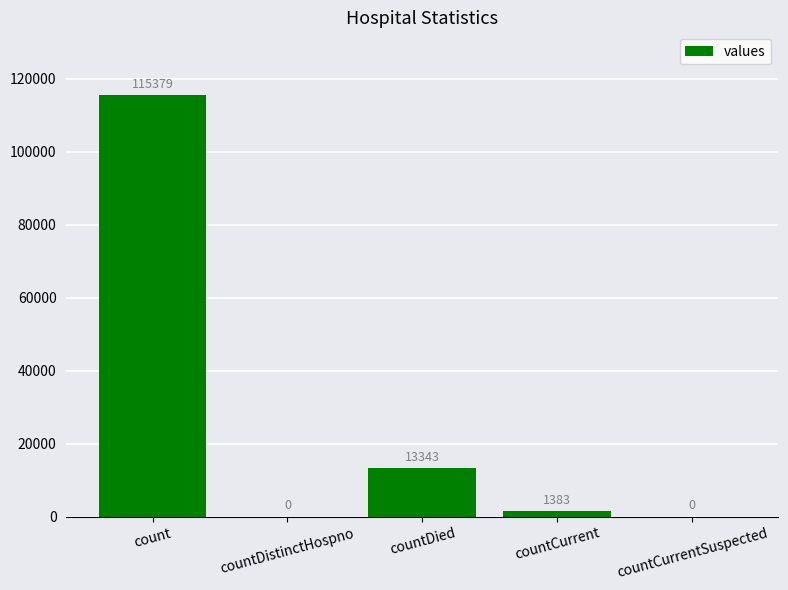

Reading left to right, what are all the values shown in this chart?

115379	0	13343	1383	0